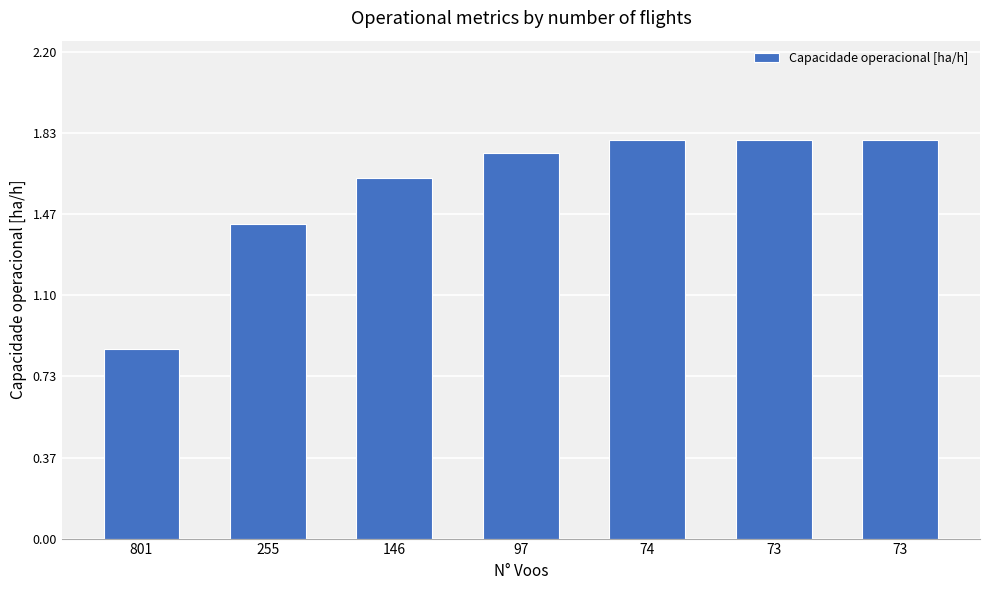

Which label corresponds to the largest value in the chart?

73